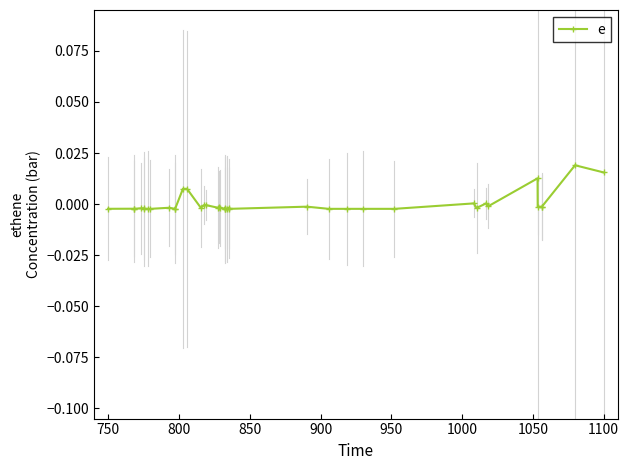

Does the chart have visible grid lines?

No